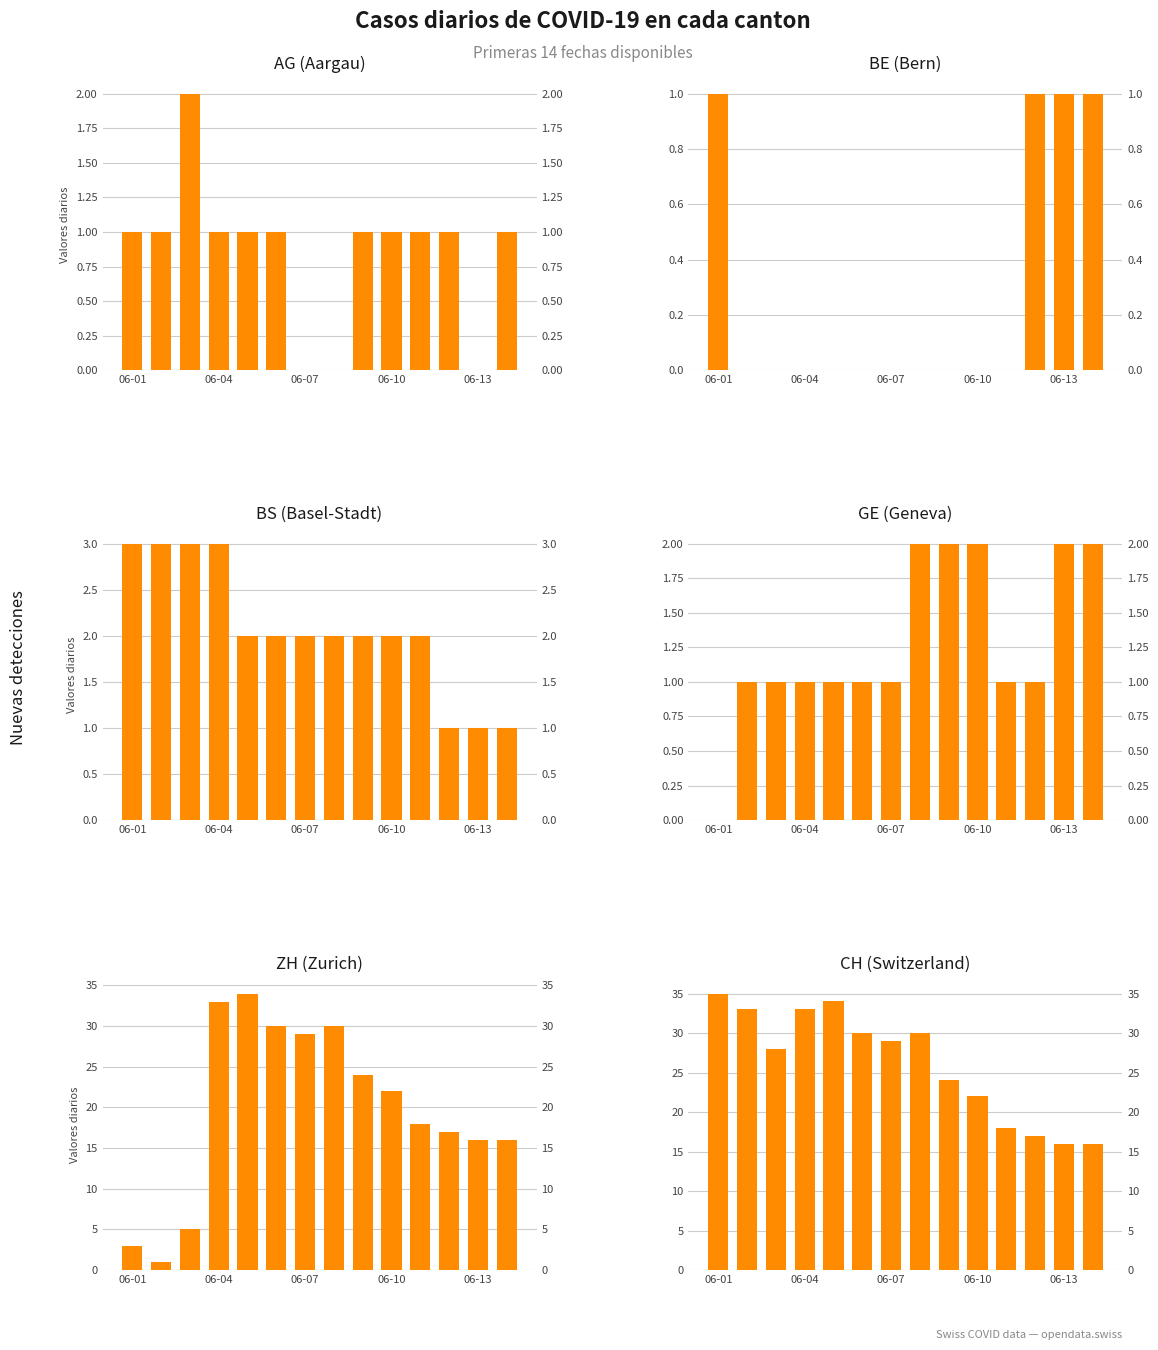

Rank the series by their maximum value, from highest to lowest.

CH (Switzerland), ZH (Zurich), BS (Basel-Stadt), AG (Aargau), GE (Geneva), BE (Bern)